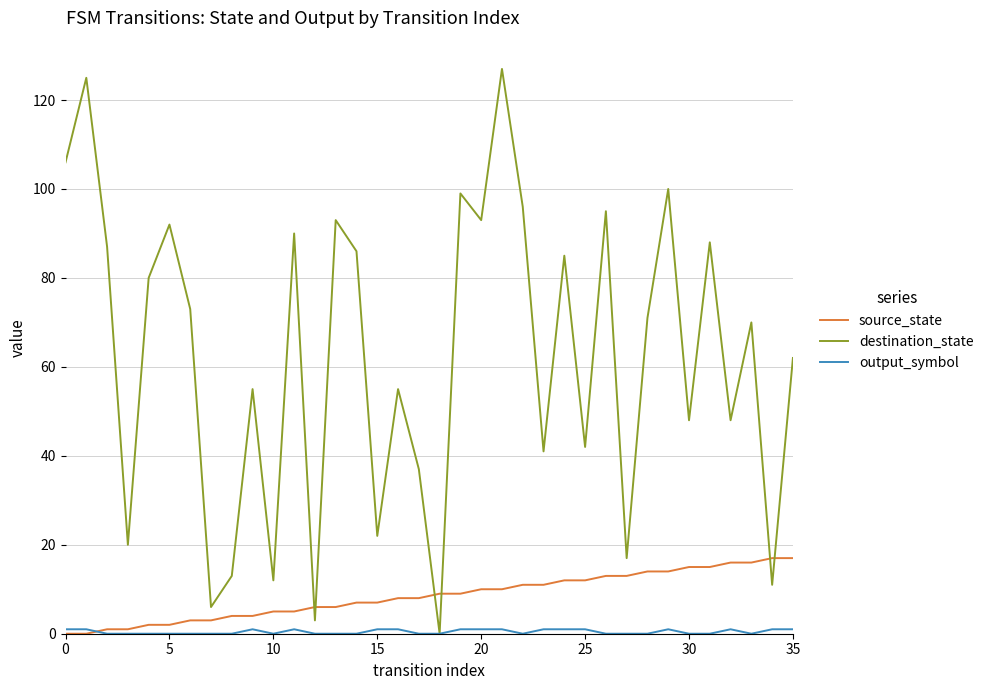

What is the maximum value shown in the chart?

127